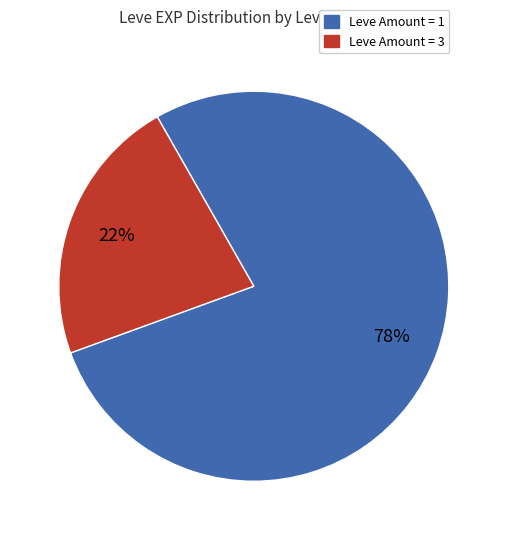

Is there any slice that represents more than half of the pie?

Yes